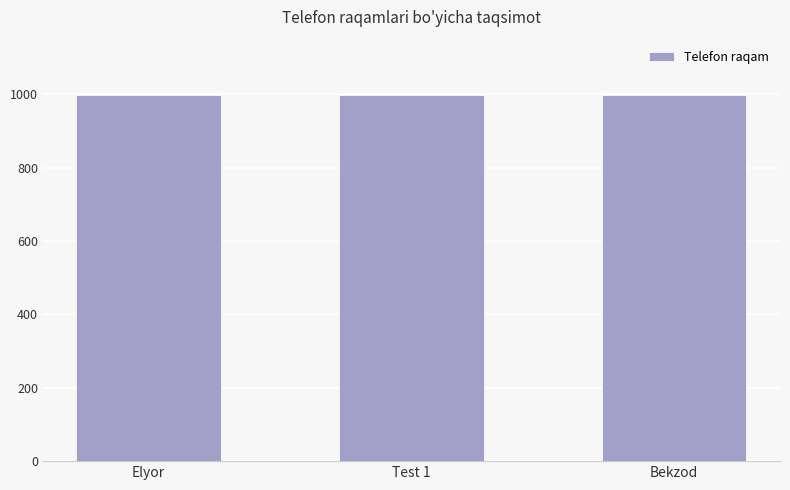

Where is the data nearest to the value 998633385078?

Elyor